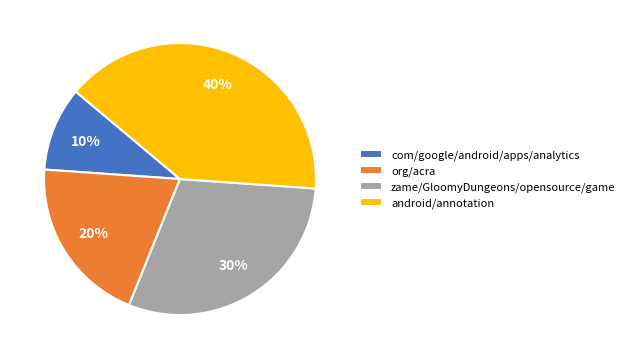

Does org/acra account for over 50% of the chart?

No